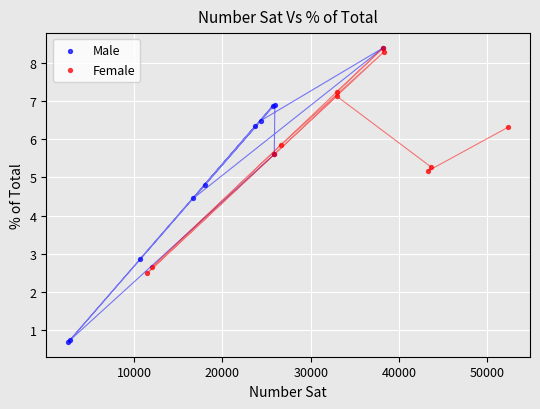

Which series has the widest spread of Y values?

Male